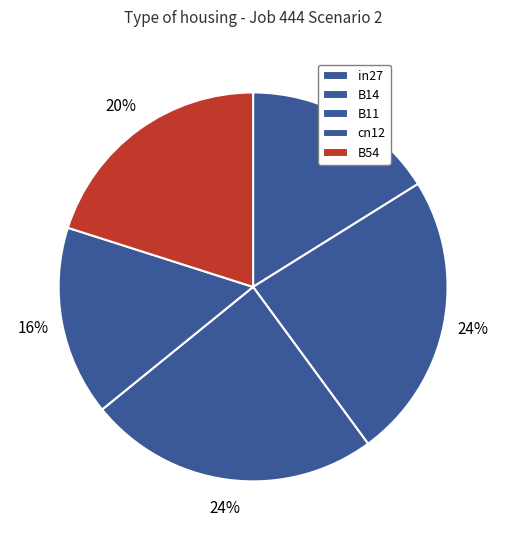

Is there a majority slice in this chart?

No